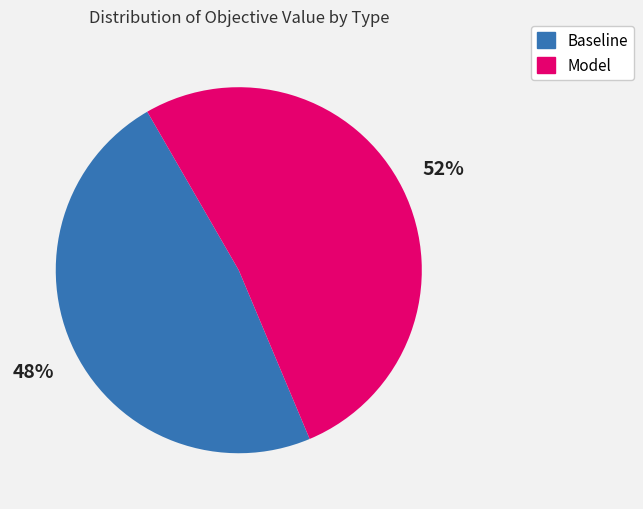

To the nearest percent, what is the average slice percentage?

50%